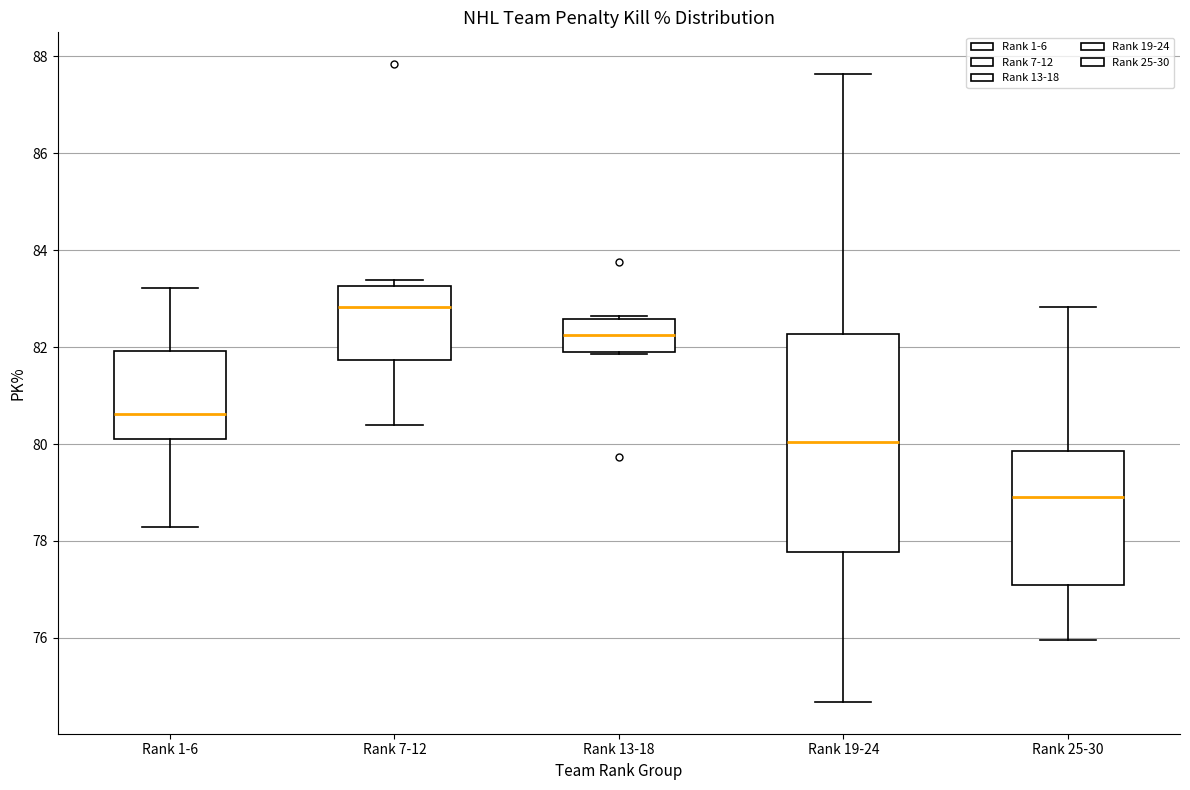

Which box's median line is the highest?

Rank 7-12